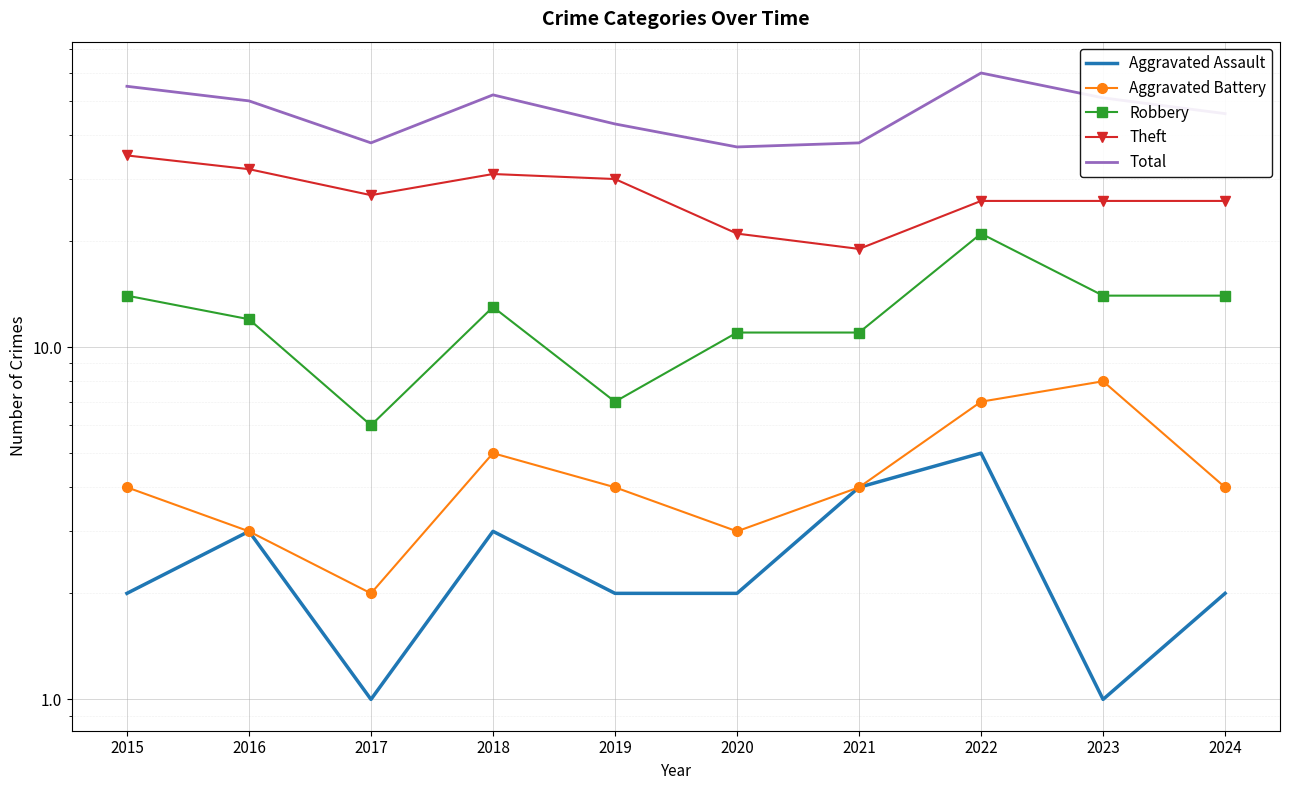

The value of Theft at 2020 is 21. True or false?

True